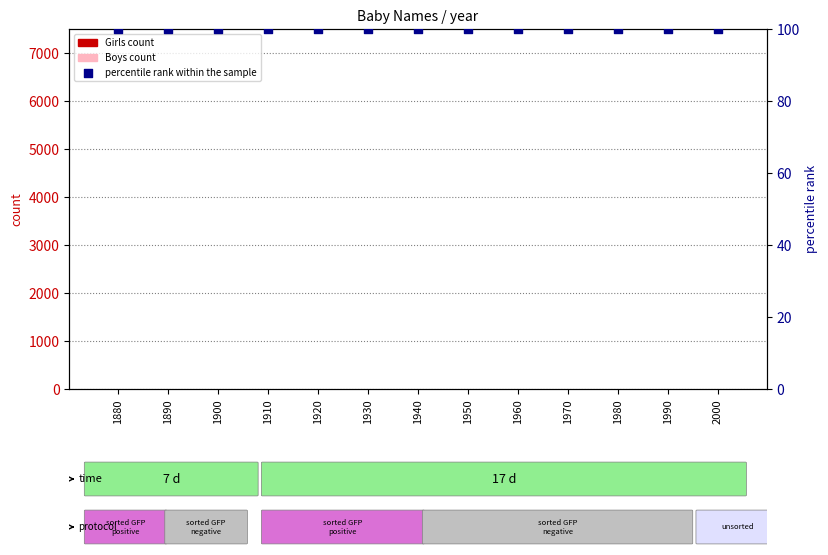

Is the value of percentile rank within the sample at 2000 greater than the value of Boys count at 1940?

Yes